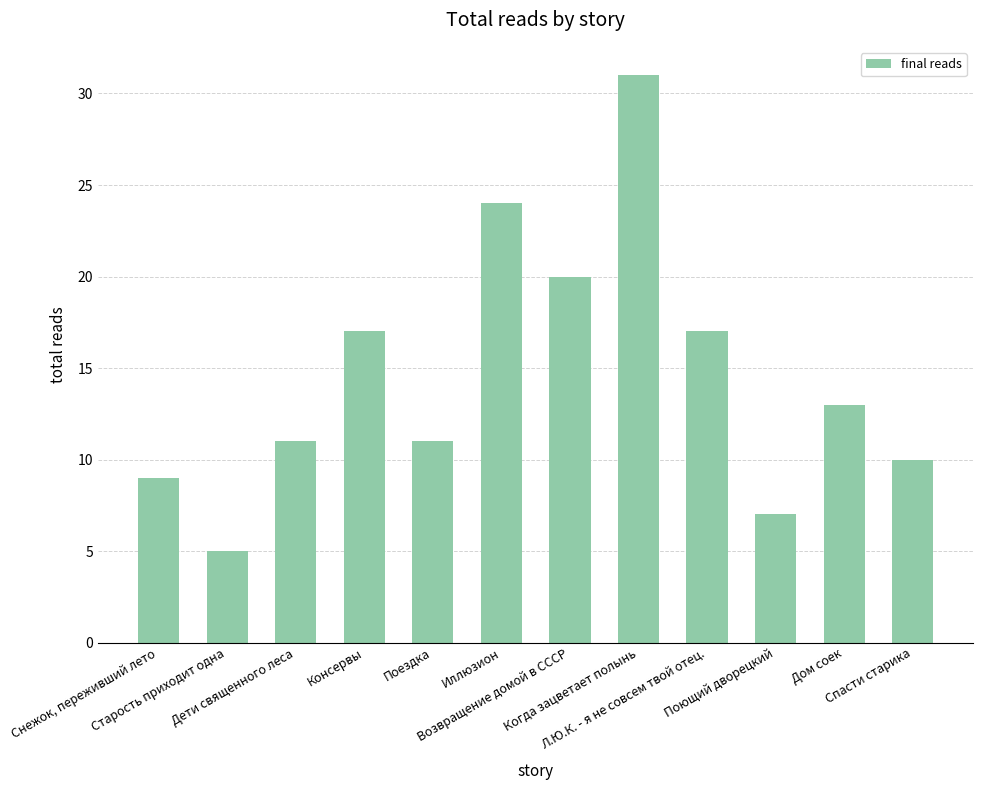

What is the ratio of the value at Спасти старика to the value at Дети священного леса?

0.9